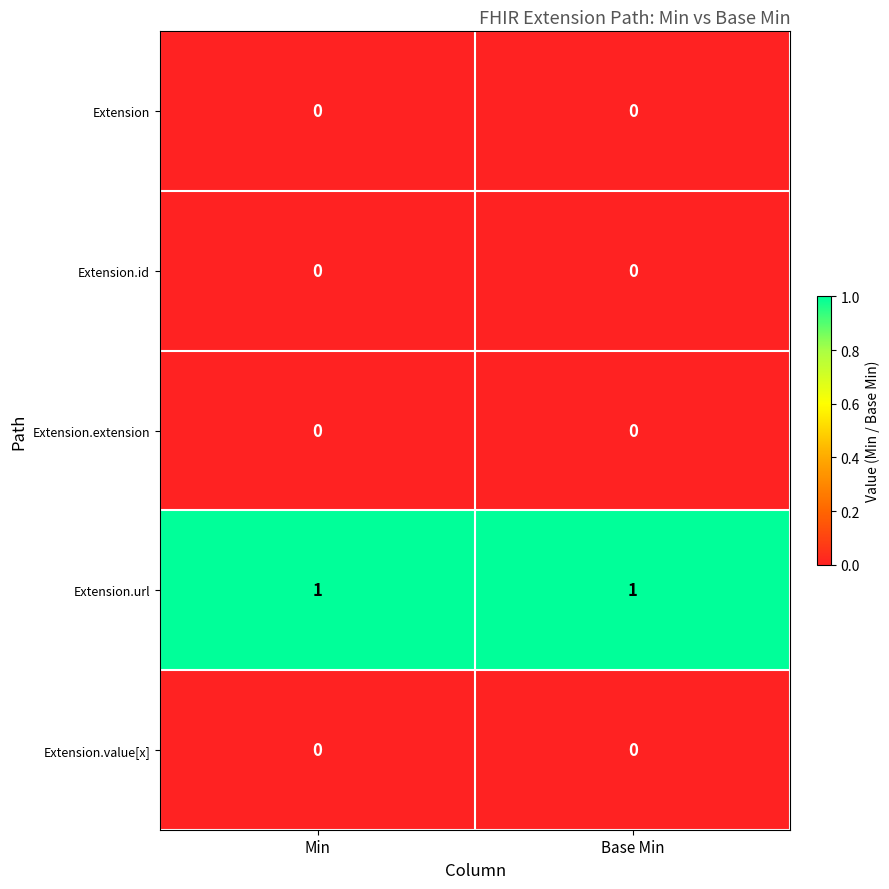

Reading right to left, list all the values displayed in this chart.

Extension: 0	0
Extension.id: 0	0
Extension.extension: 0	0
Extension.url: 1	1
Extension.value[x]: 0	0